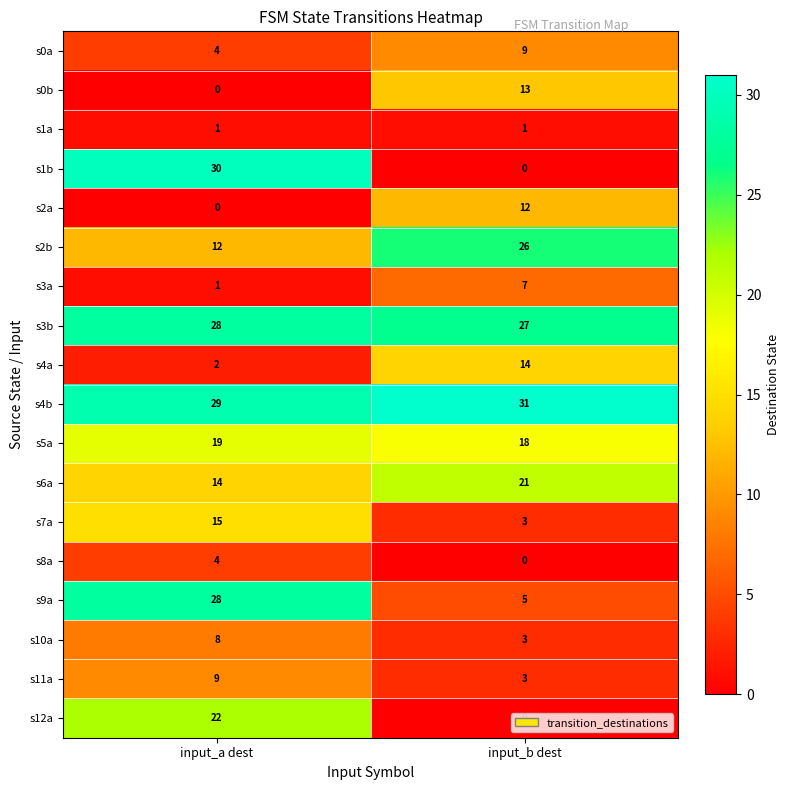

Which category has the lowest value in the s4b series?

input_a dest